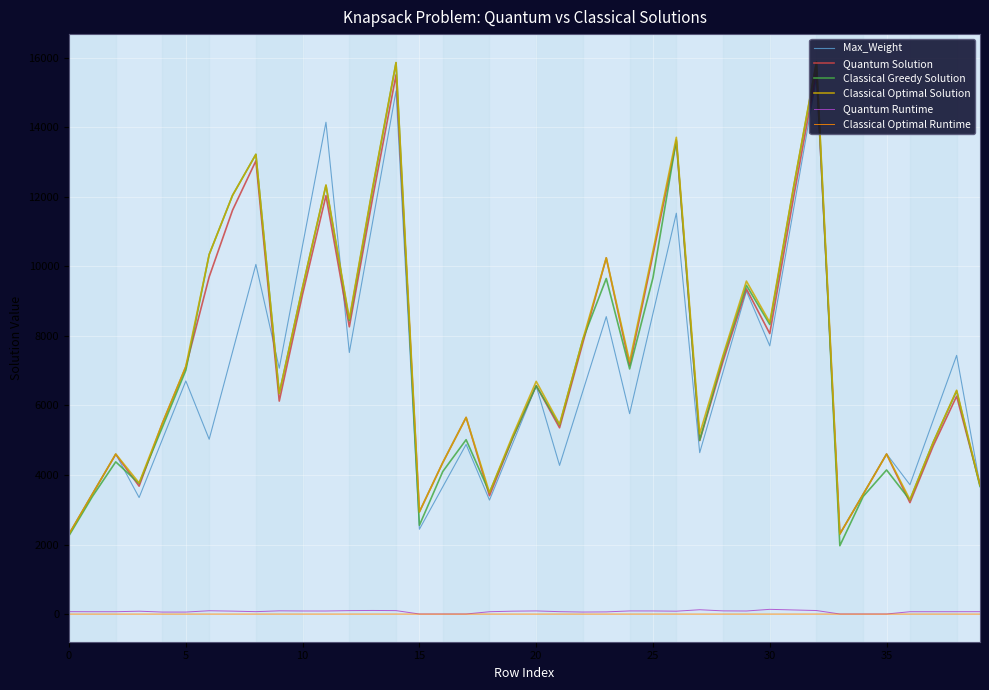

True or false: Quantum Solution and Quantum Runtime cross at least once.

False